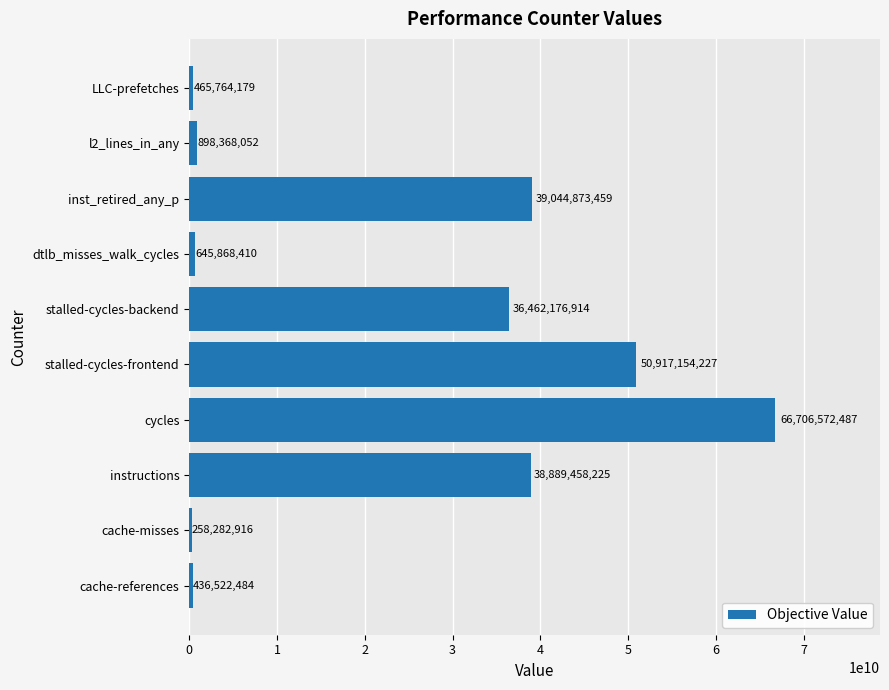

List the labels in order of value, smallest first.

cache-misses, cache-references, LLC-prefetches, dtlb_misses_walk_cycles, l2_lines_in_any, stalled-cycles-backend, instructions, inst_retired_any_p, stalled-cycles-frontend, cycles